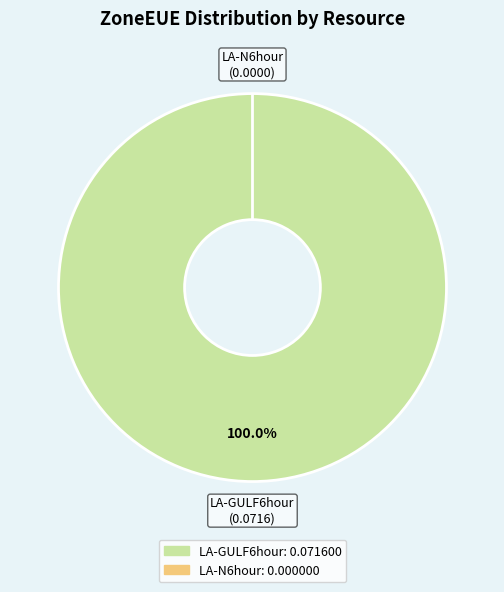

True or false: LA-GULF6hour accounts for 100% of the total.

True